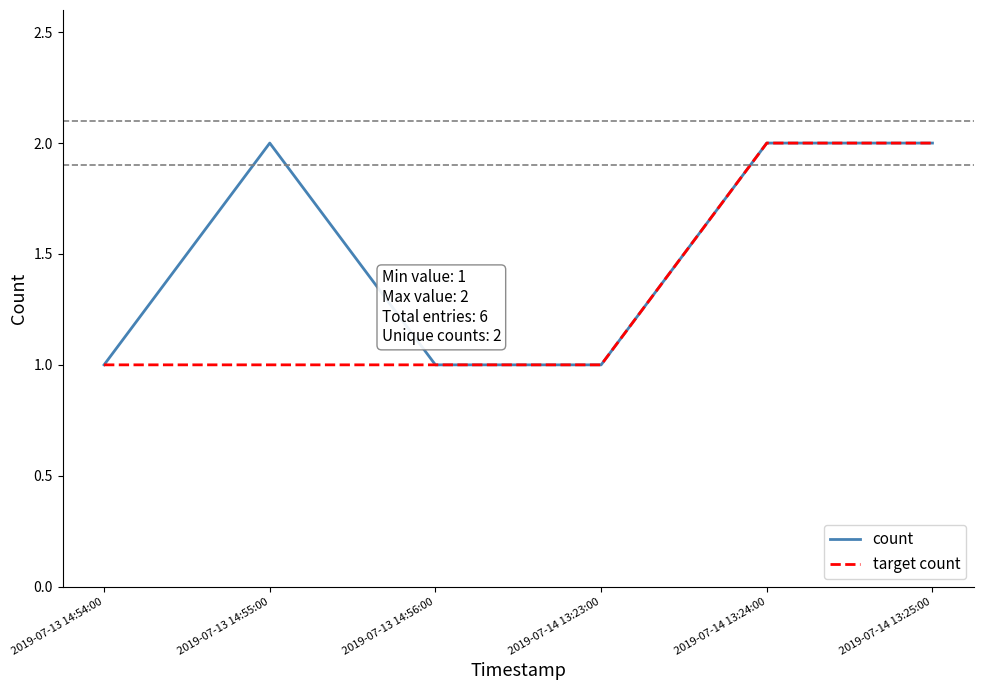

Between 2019-07-13 14:55:00 and 2019-07-14 13:24:00, which series saw the biggest shift?

target count